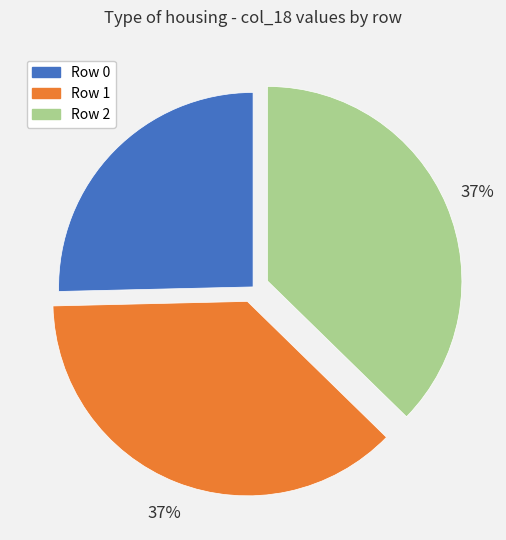

Which slice is the smallest?

Row 0